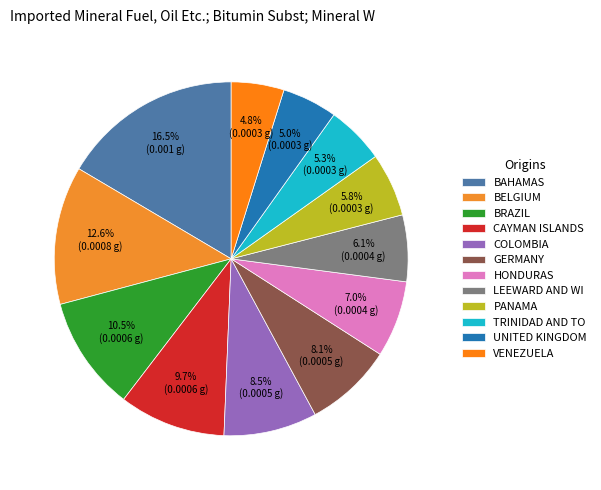

How many slices are in this pie chart?

12